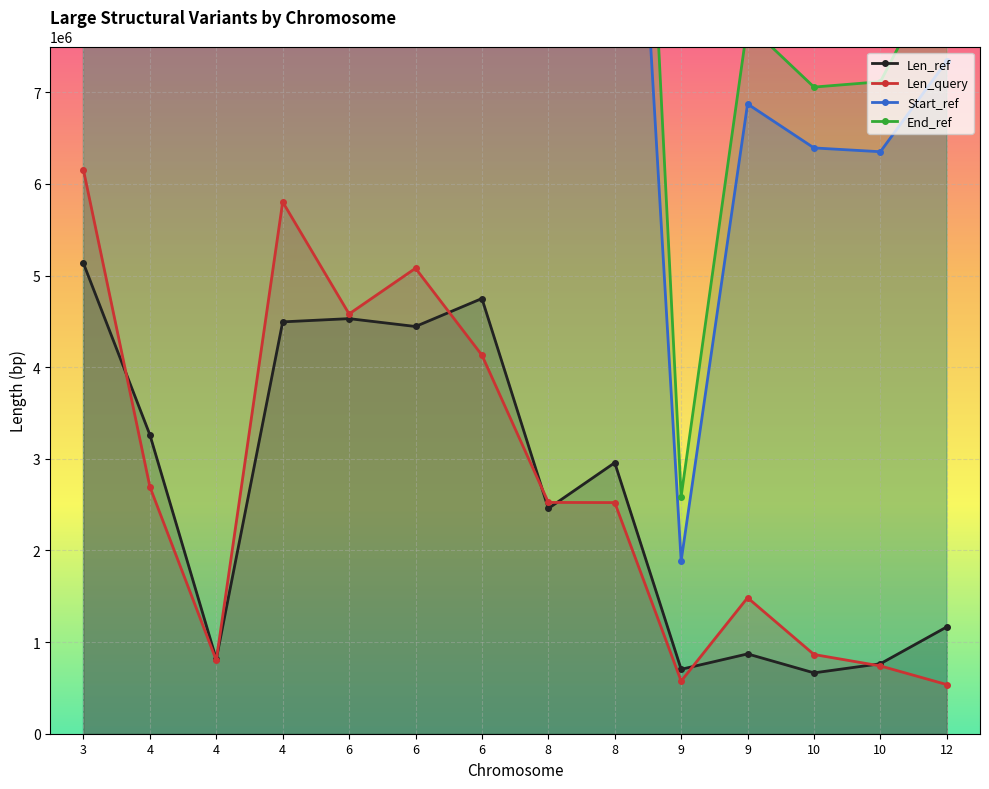

How many values in the Len_ref series are below 2957693?

7